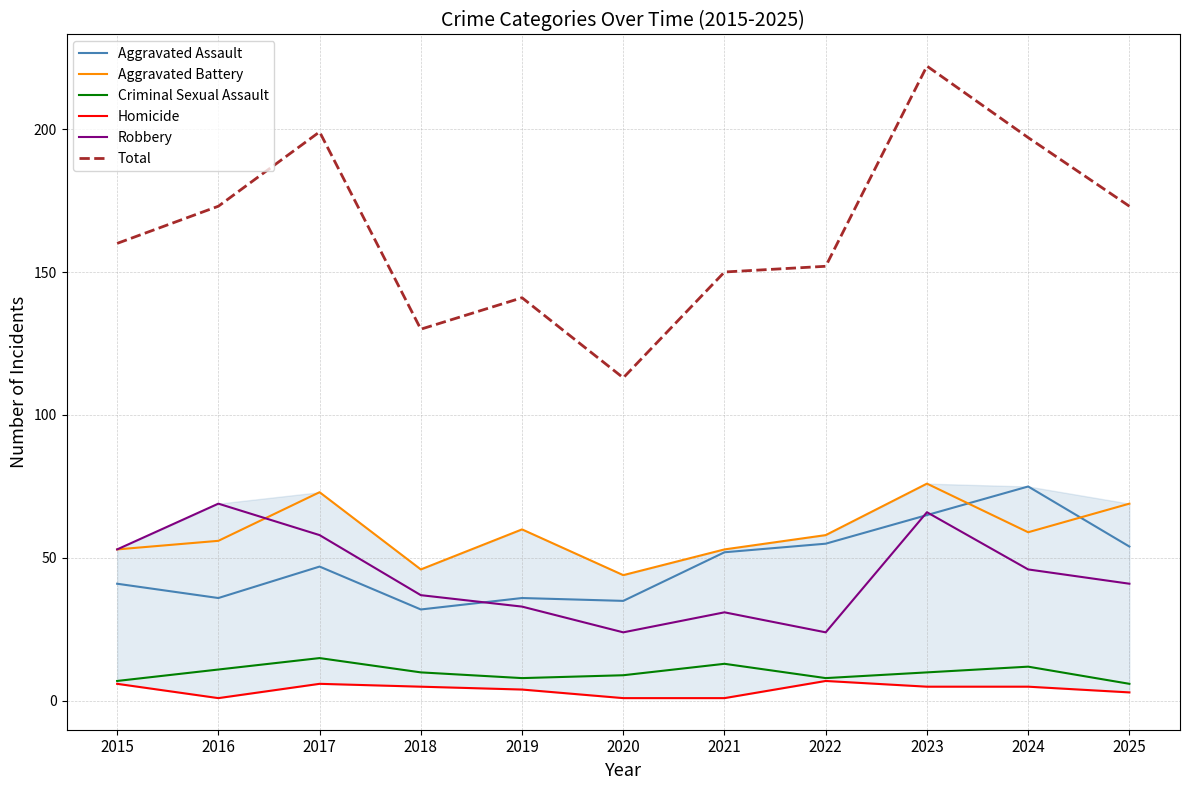

How many lines are shown in the chart?

6